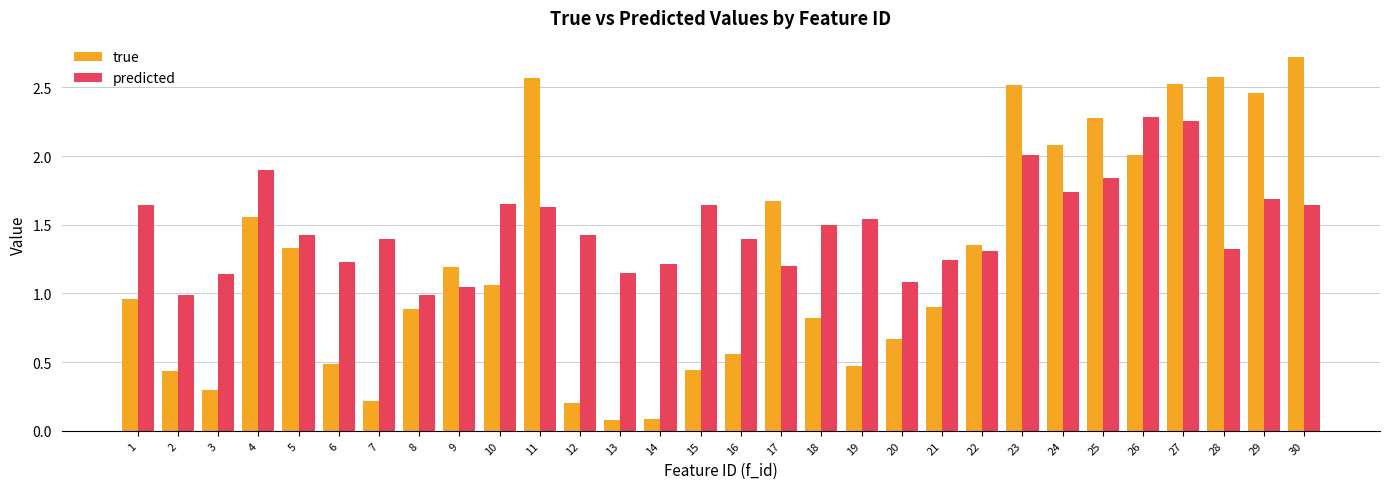

What is the smallest value displayed?

0.1